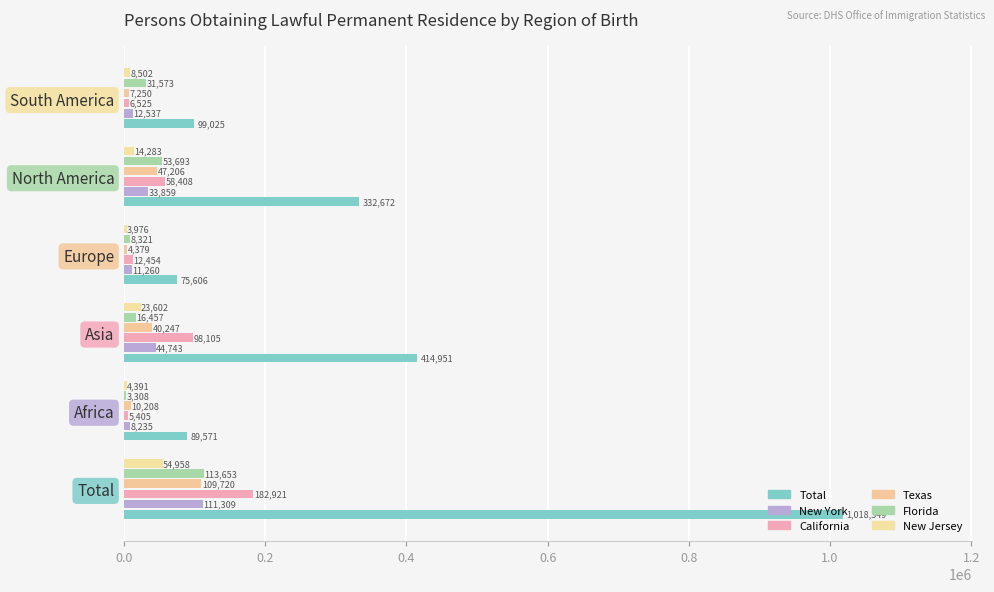

How many data points does each series have?

6